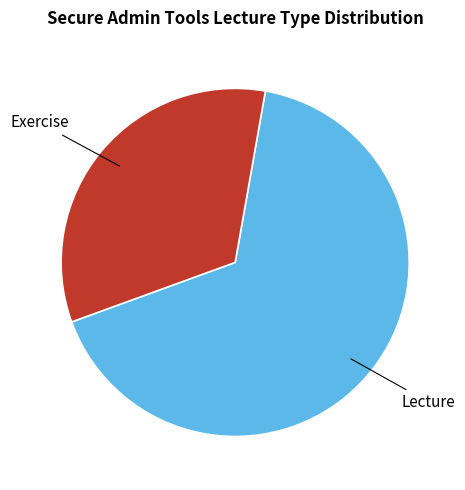

Is the sum of Lecture and Exercise greater than half?

Yes